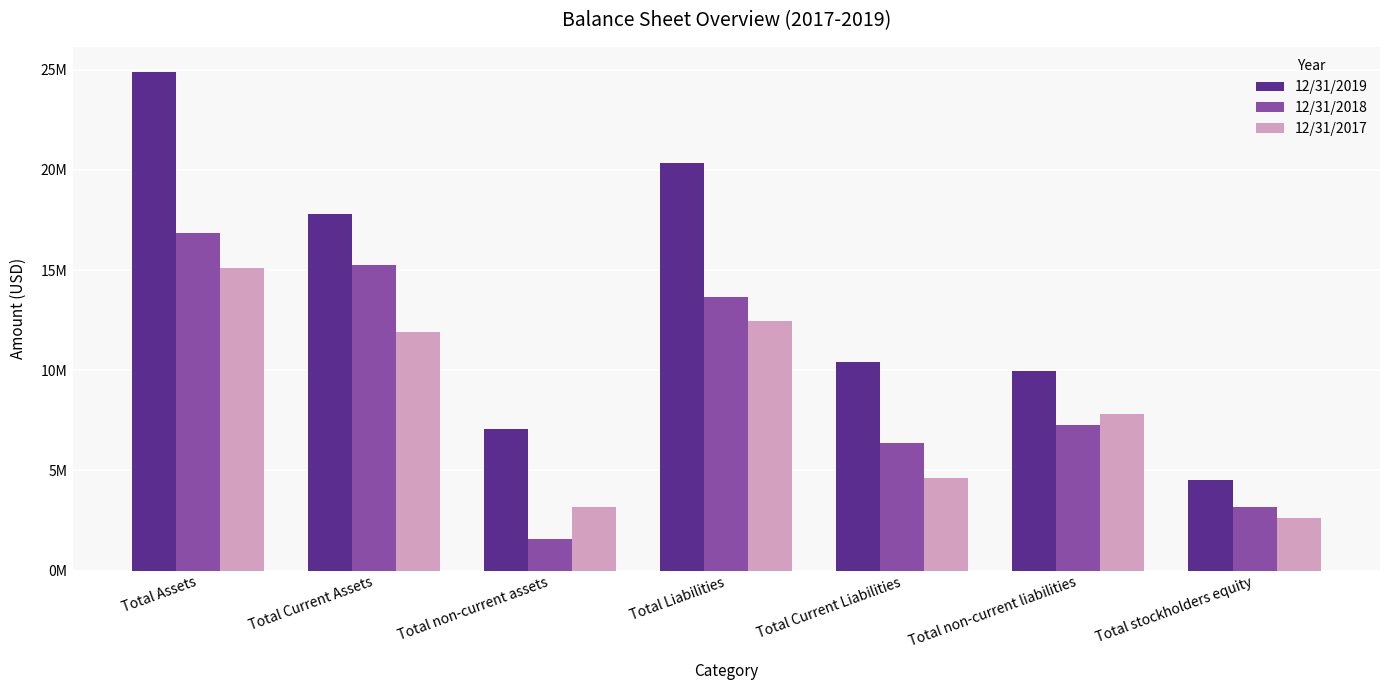

At which category is the sum across all series the highest?

Total Assets